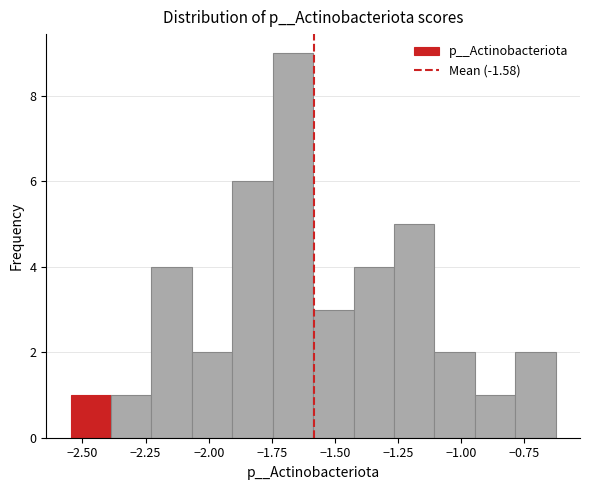

Around what value on the x-axis is the tallest bar? Give the approximate position of its centre, as read against the axis.

-1.65